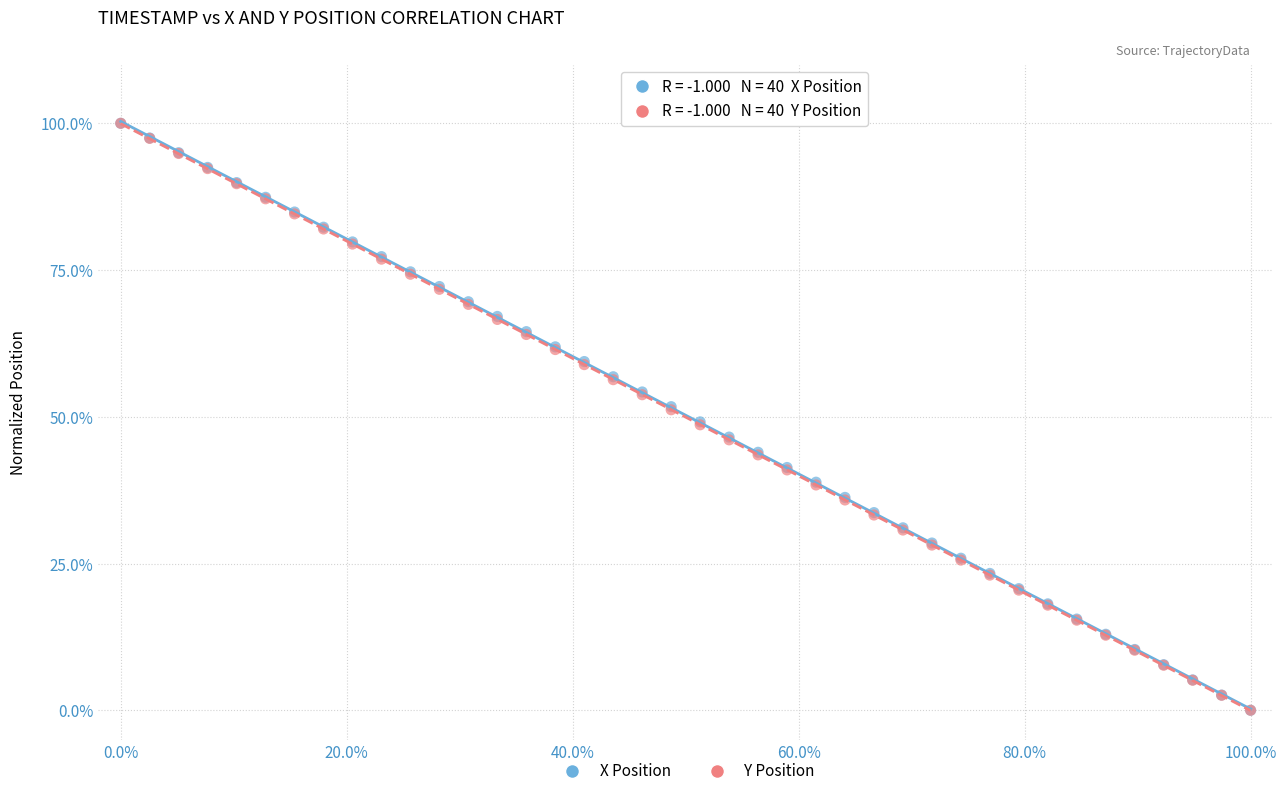

What are all the series names shown in the legend?

X Position, Y Position